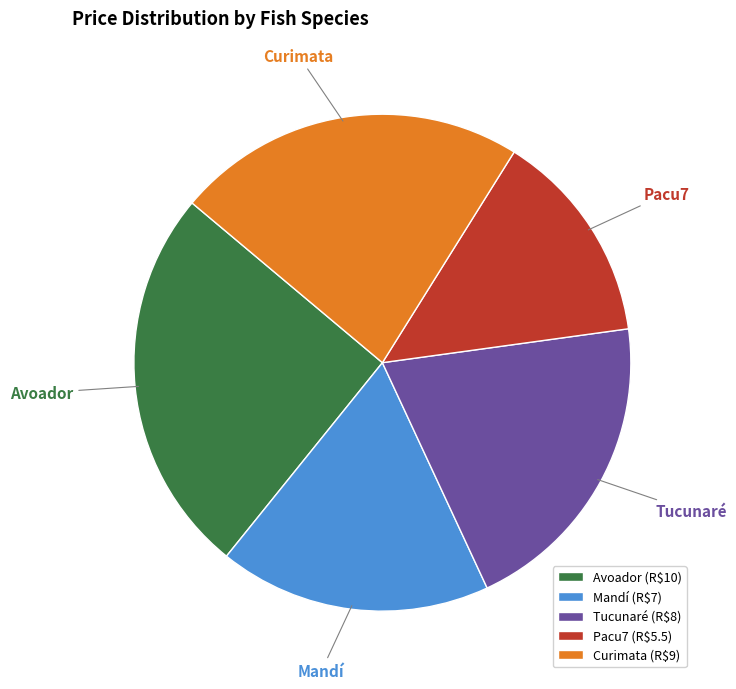

Does Curimata represent more than half of the total?

No